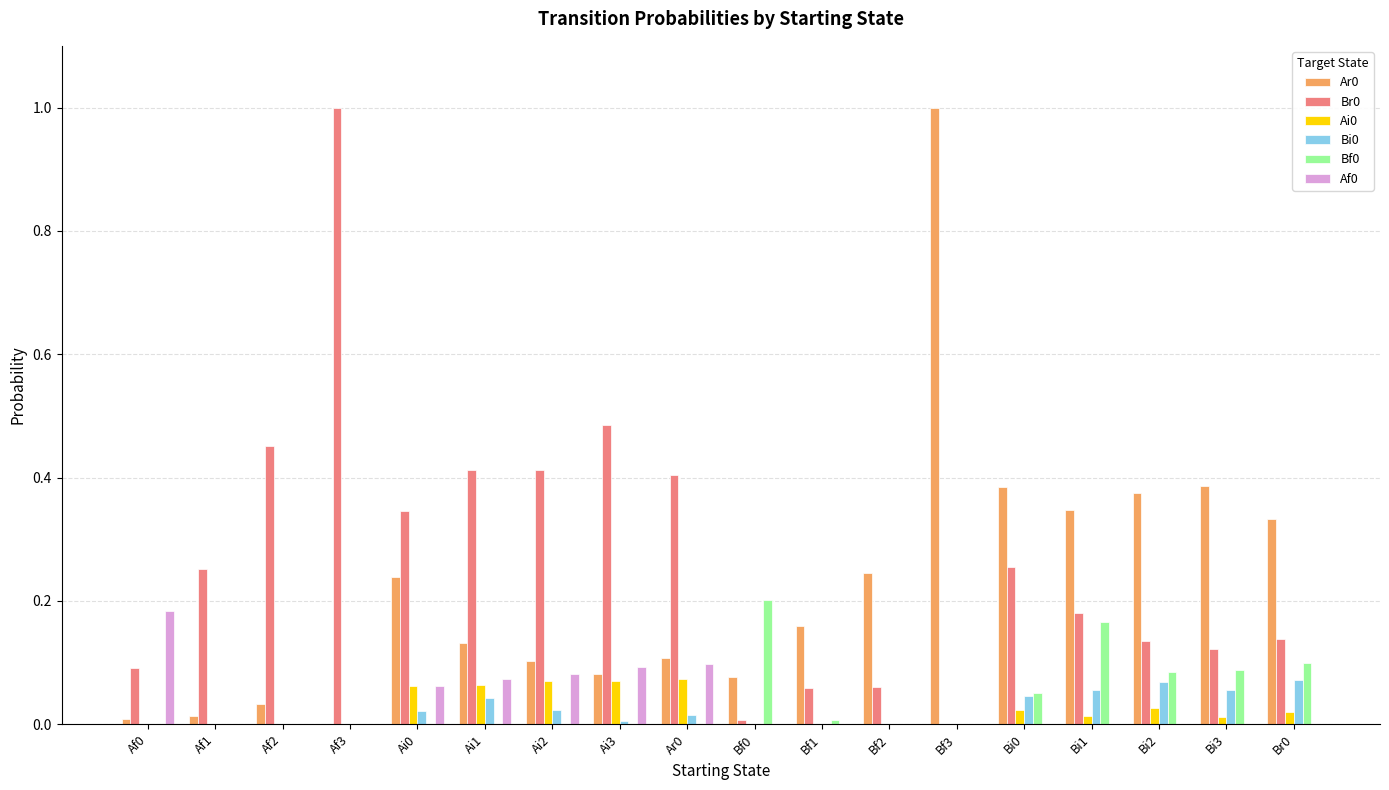

What is the maximum value shown in the chart?

1.0